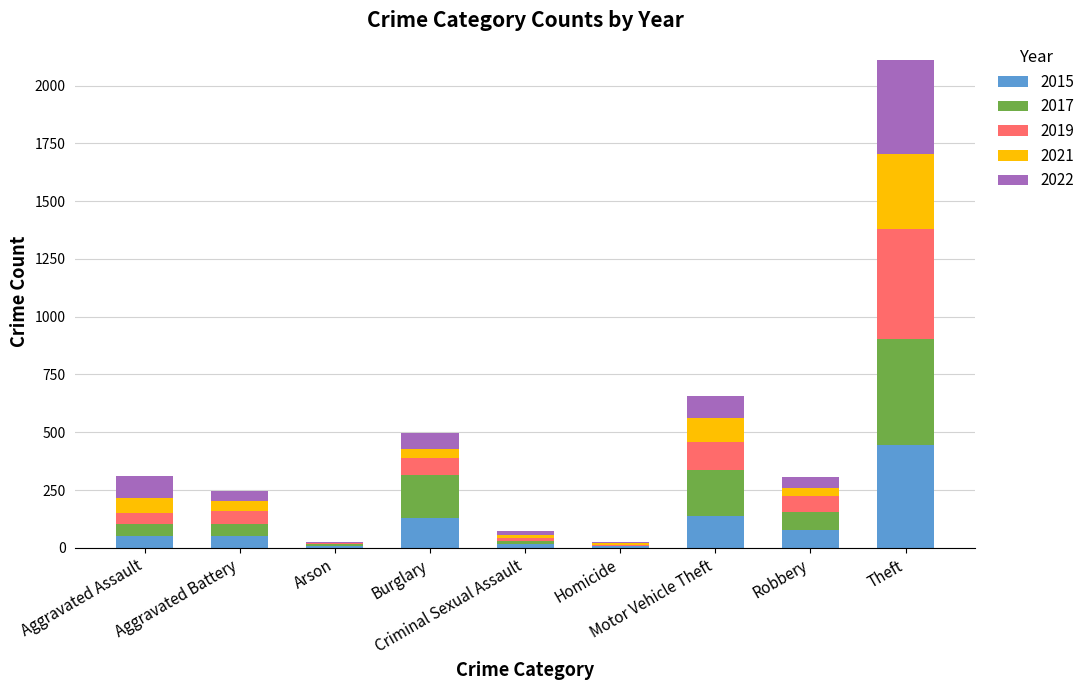

True or false: 2021 has a value of 5 at Homicide.

False